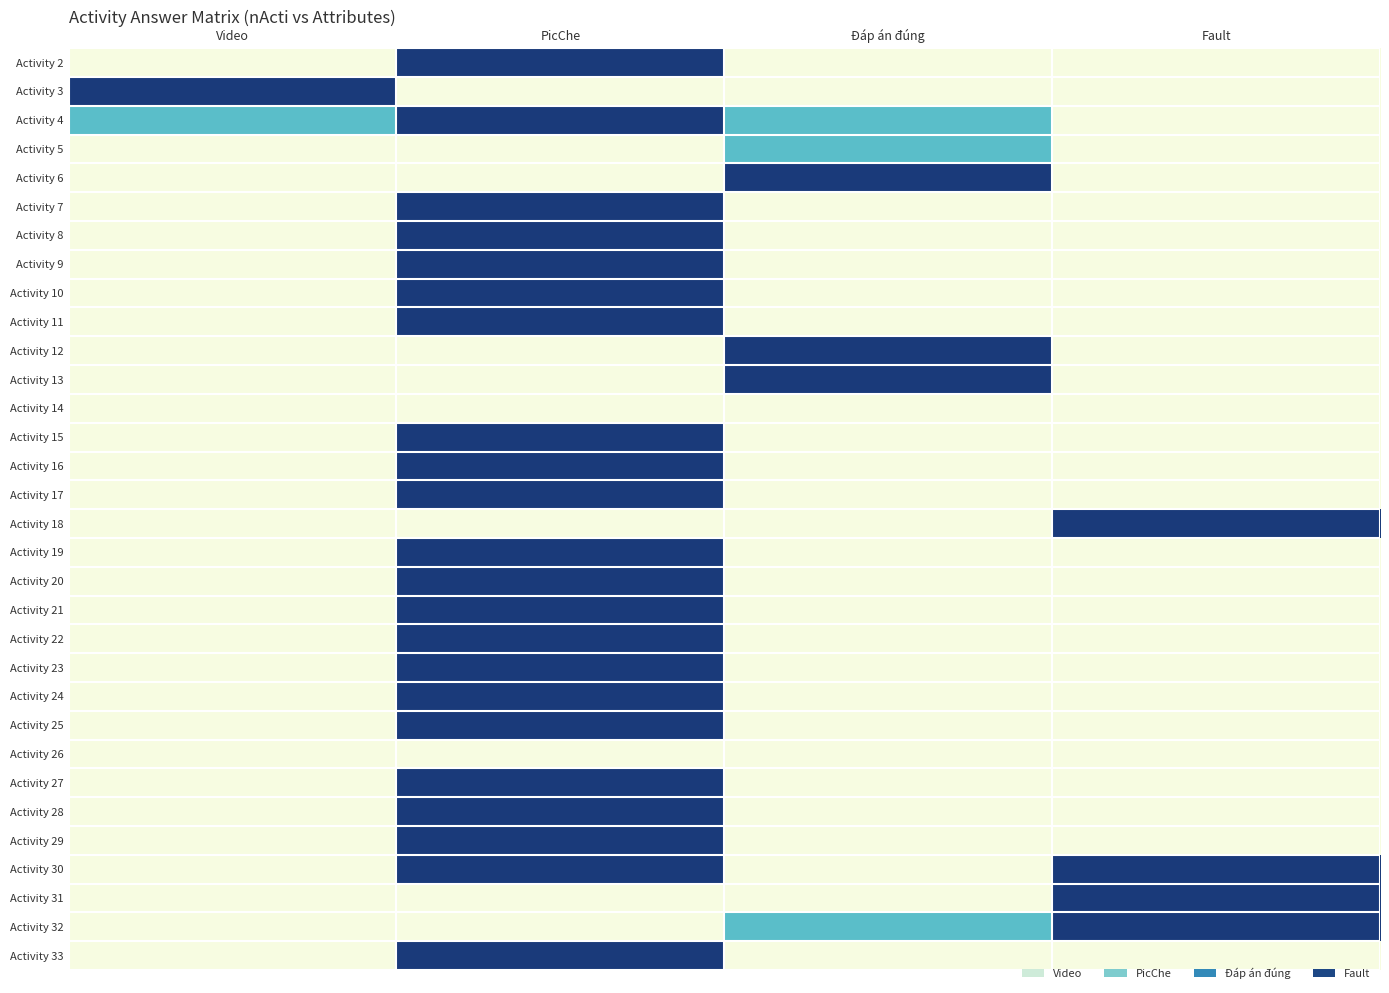

Between Đáp án đúng and Video, which is larger?

Đáp án đúng